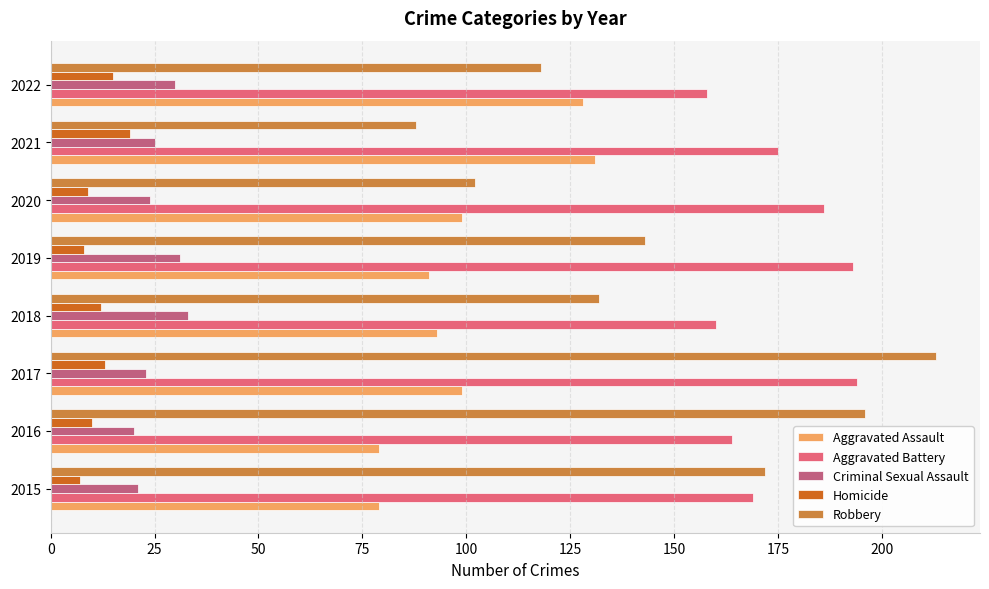

What is the maximum value for Aggravated Battery?

194